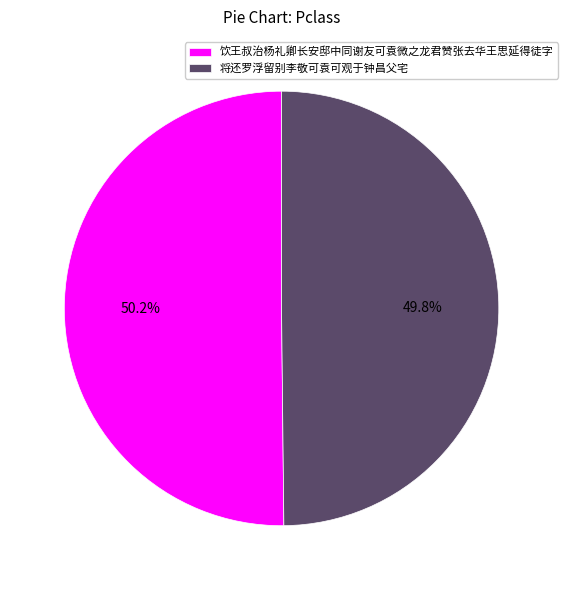

What is the ratio of the value at 饮王叔治杨礼卿长安邸中同谢友可袁微之龙君赞张去华王思延得徒字 to the value at 将还罗浮留别李敬可袁可观于钟昌父宅?

1.0